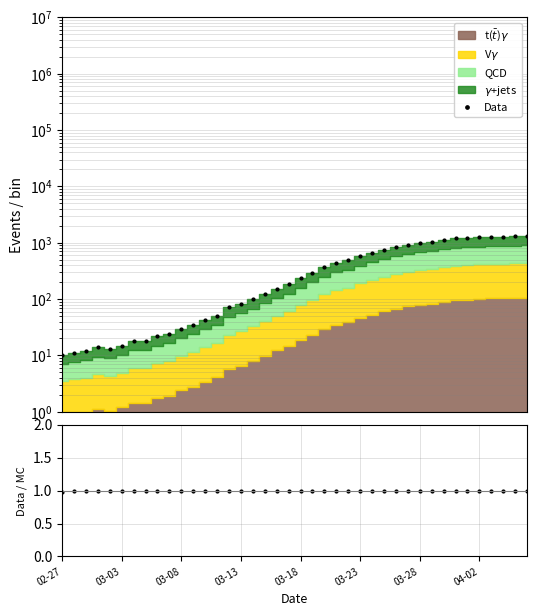

In Data, how many points are lower than both neighbors (excluding endpoints)?

1